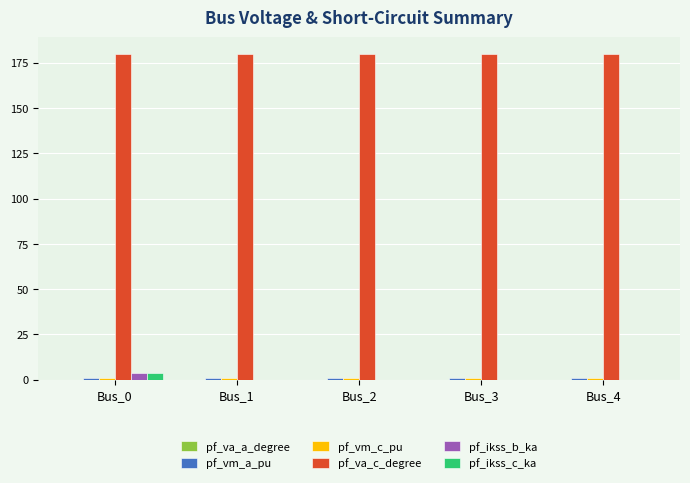

The value of pf_va_c_degree at Bus_3 is 253.2. True or false?

False